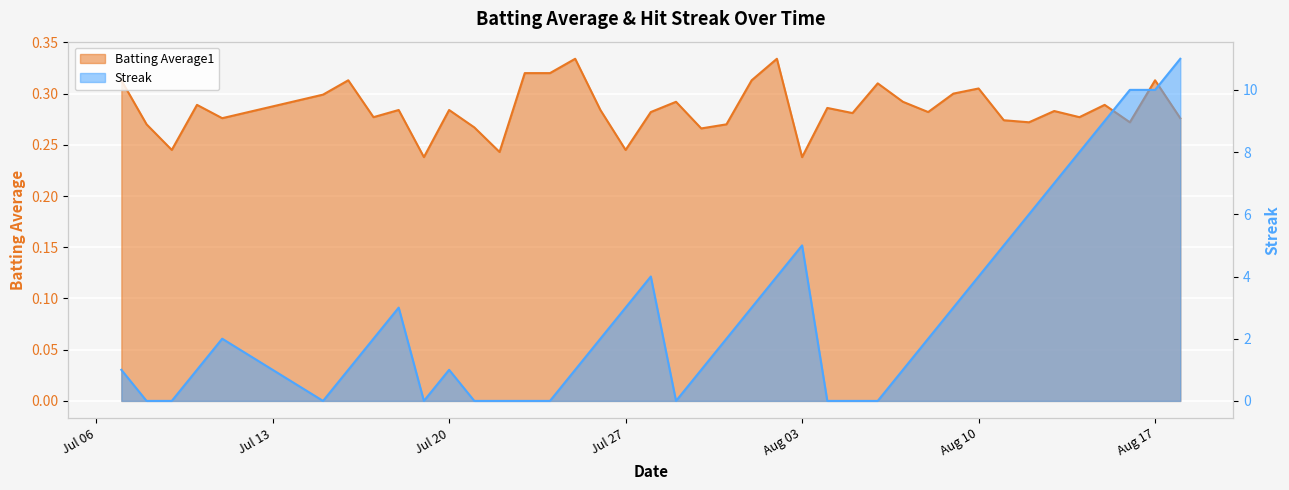

Which series has the largest range (max minus min)?

Streak